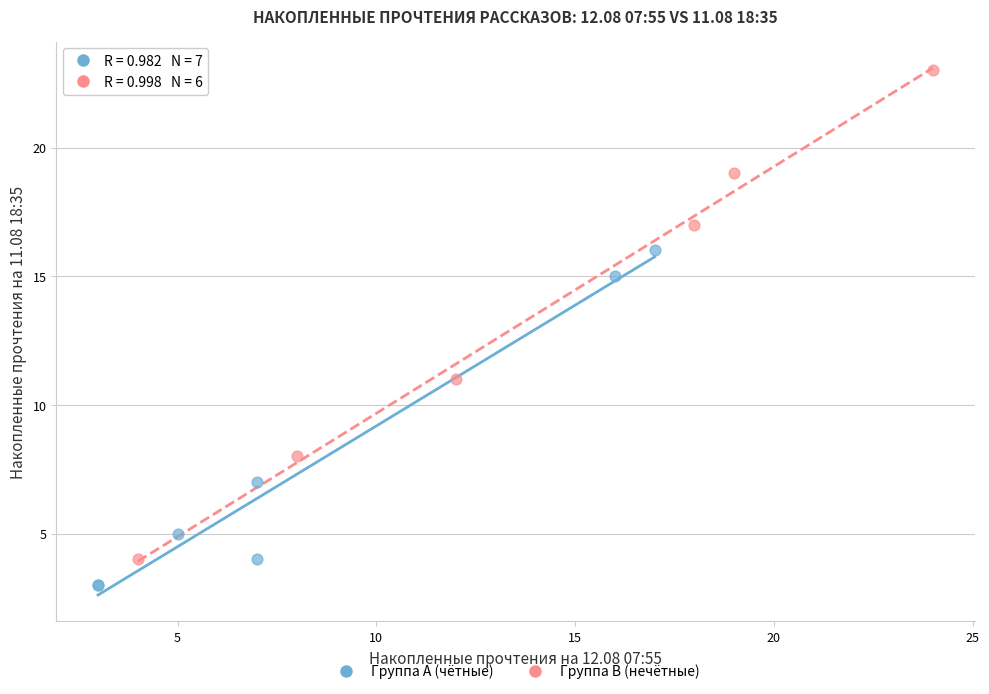

Which series has the widest spread of Y values?

Группа B (нечётные)